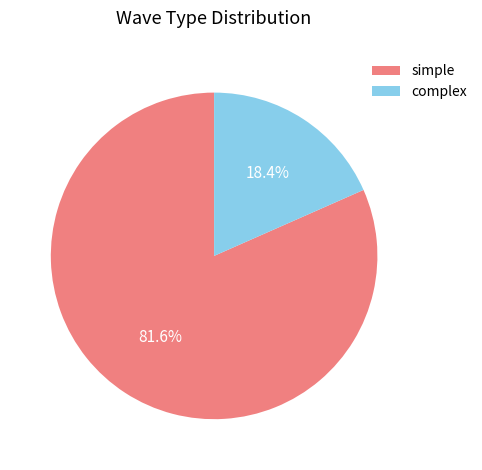

Rank the categories by value from lowest to highest.

complex, simple